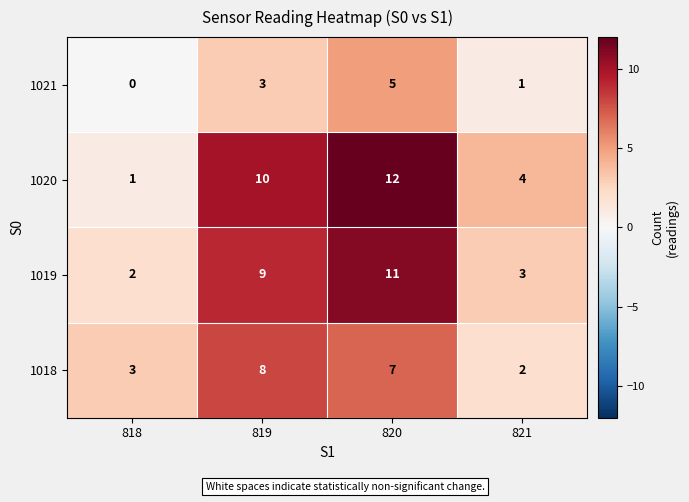

At which category is the sum across all series the highest?

820